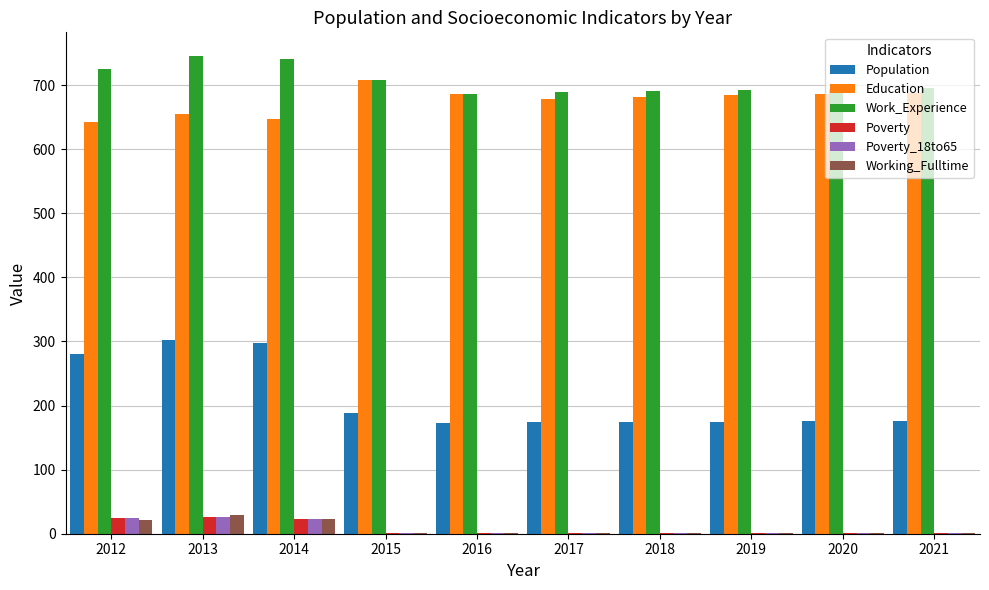

What is the sum of all Work_Experience values?

7066